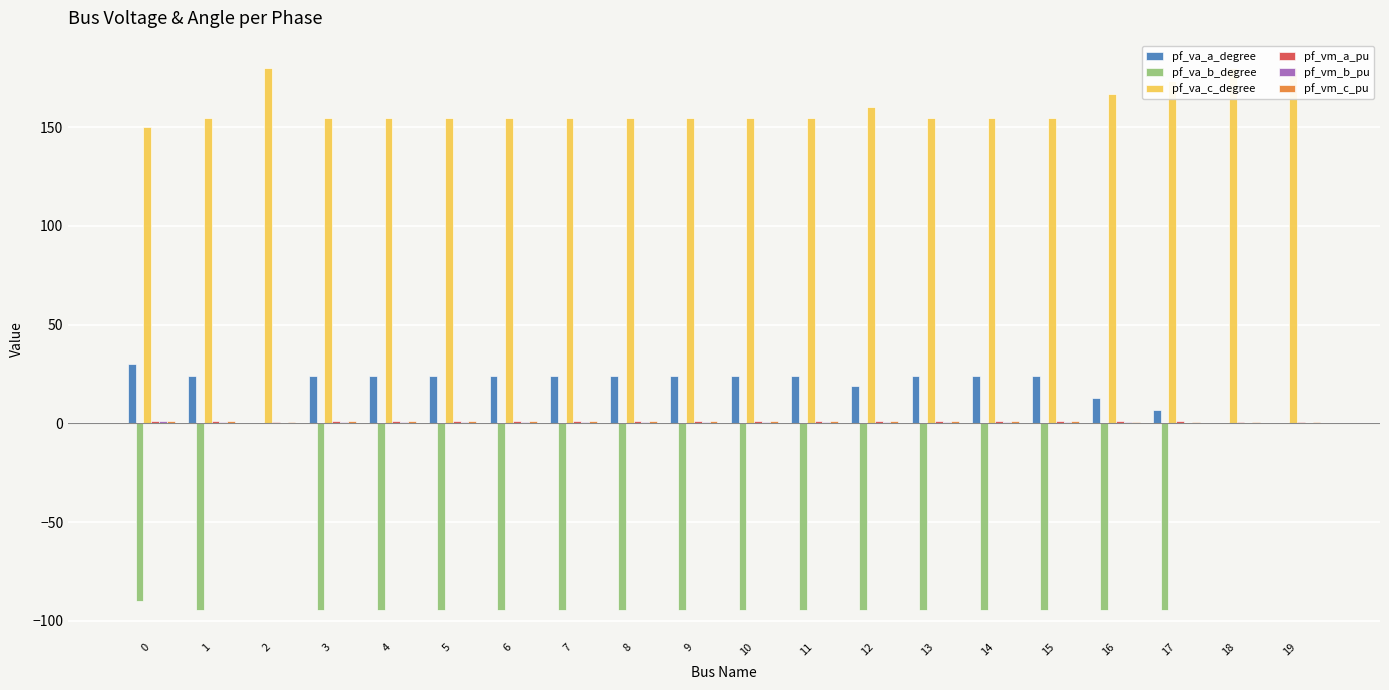

Reading left to right, what are all the values shown in this chart?

pf_va_a_degree: 30.0	24.0	0.0	24.0	24.0	24.0	24.0	24.0	24.0	24.0	24.0	24.0	18.6	24.0	24.0	24.0	12.8	6.5	0.0	0.0
pf_va_b_degree: -90.0	-94.4	0.0	-94.4	-94.4	-94.4	-94.4	-94.4	-94.4	-94.4	-94.4	-94.4	-94.4	-94.4	-94.4	-94.4	-94.4	-94.4	0.0	0.0
pf_va_c_degree: 150.0	154.4	180.0	154.4	154.4	154.4	154.4	154.4	154.4	154.4	154.4	154.4	160.4	154.4	154.4	154.4	166.8	173.3	180.0	180.0
pf_vm_a_pu: 1.0	1.0	0.9	1.0	1.0	1.0	1.0	1.0	1.0	1.0	1.0	1.0	1.0	1.0	1.0	1.0	0.9	0.9	0.9	0.9
pf_vm_b_pu: 1.0	0.8	0.0	0.8	0.8	0.8	0.8	0.8	0.8	0.8	0.8	0.8	0.6	0.8	0.8	0.8	0.4	0.2	0.0	0.0
pf_vm_c_pu: 1.0	1.0	0.9	1.0	1.0	1.0	1.0	1.0	1.0	1.0	1.0	1.0	0.9	1.0	1.0	1.0	0.9	0.9	0.9	0.9